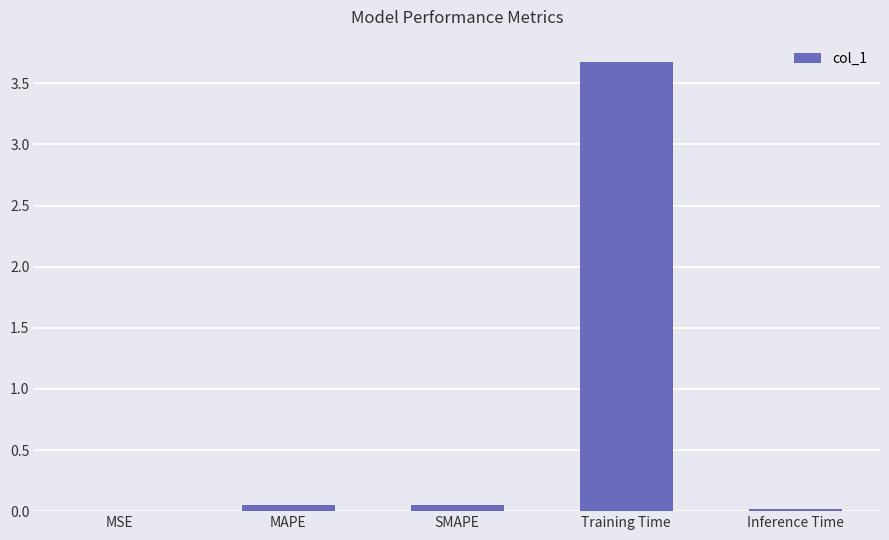

What is the maximum value shown in the chart?

3.7